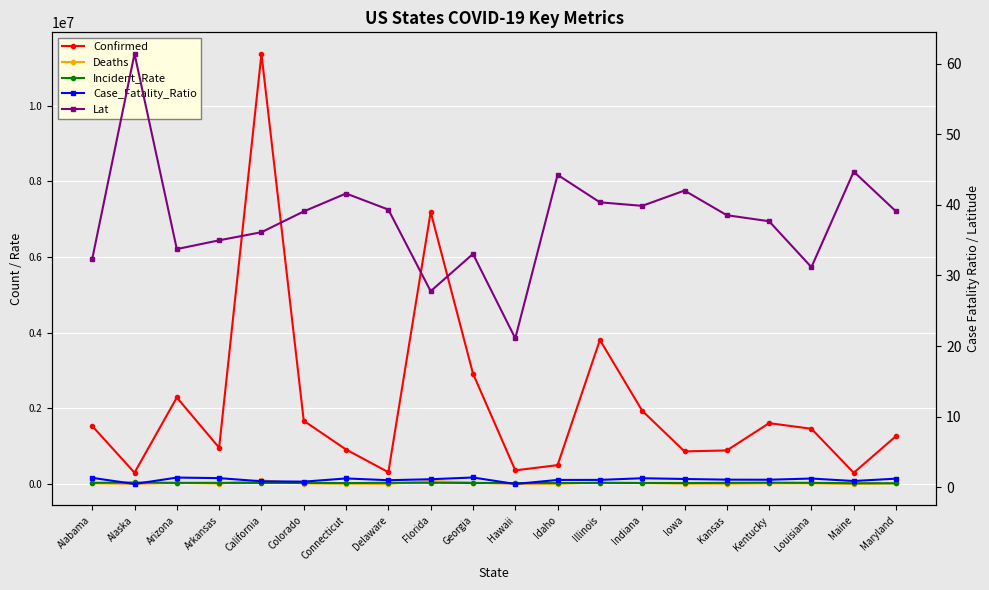

True or false: Confirmed and Case_Fatality_Ratio cross at least once.

False